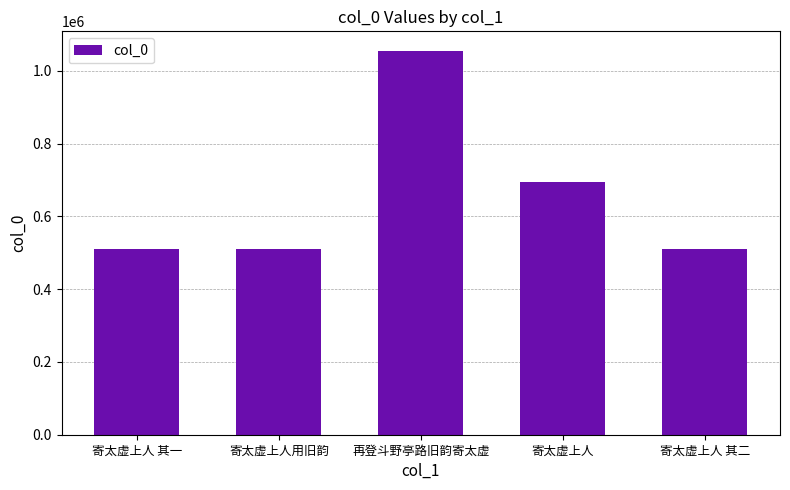

Between 寄太虚上人 and 寄太虚上人 其一, which is larger?

寄太虚上人